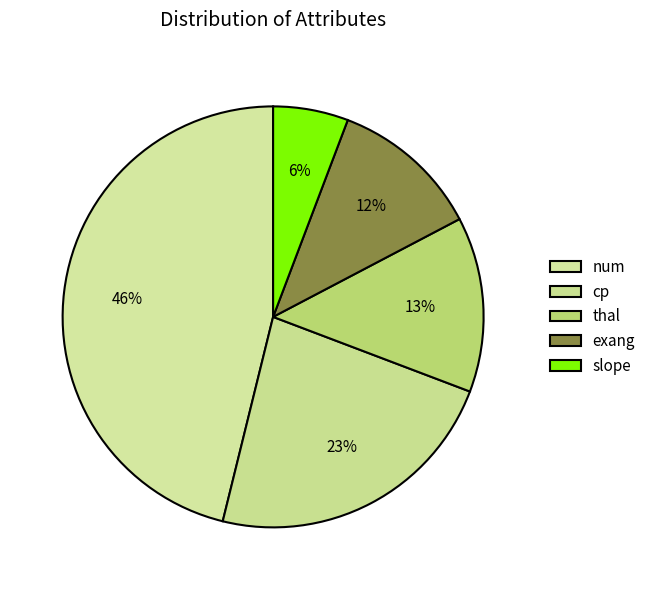

Do thal and num together represent more than half of the pie?

Yes